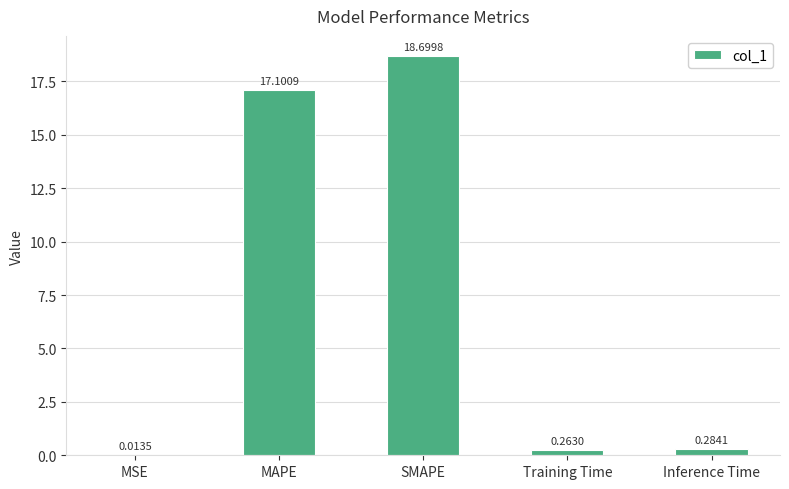

What is the maximum value shown in the chart?

18.7